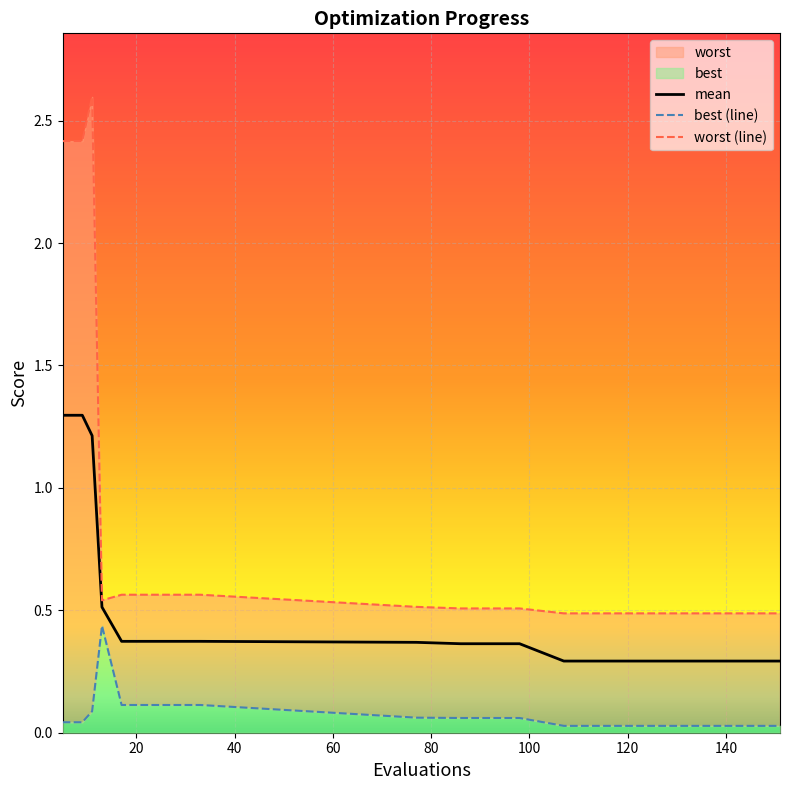

What is the maximum value for mean?

1.3